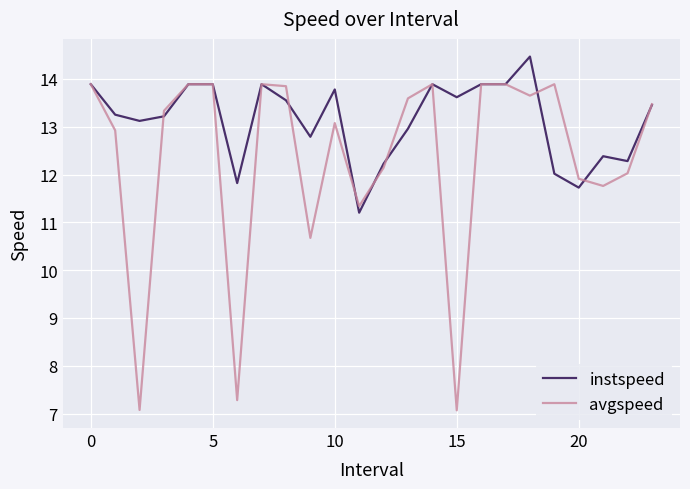

Rank the series by their average value, from lowest to highest.

avgspeed, instspeed